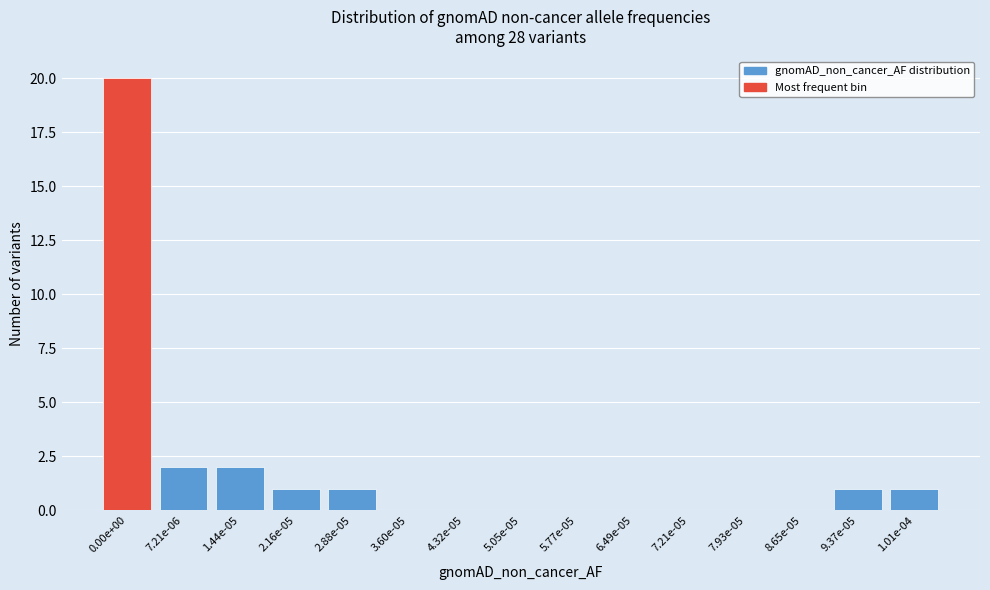

Reading right to left, transcribe all the data shown in this chart.

1.01e-04=1	9.37e-05=1	8.65e-05=0	7.93e-05=0	7.21e-05=0	6.49e-05=0	5.77e-05=0	5.05e-05=0	4.32e-05=0	3.60e-05=0	2.88e-05=1	2.16e-05=1	1.44e-05=2	7.21e-06=2	0.00e+00=20